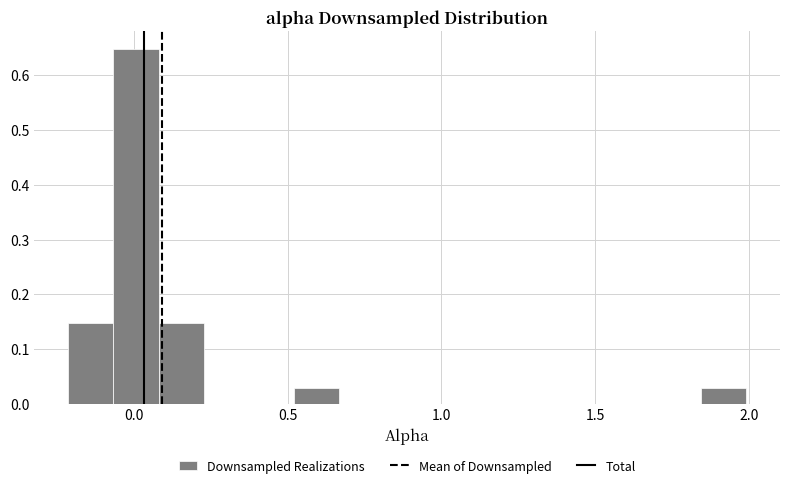

Read against the x-axis, roughly where is the centre of the tallest bar?

0.00